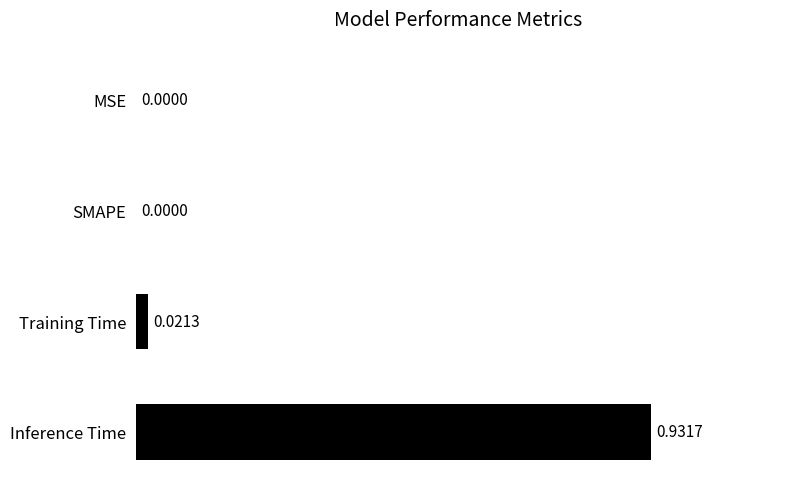

What is the sum of all values?

1.0